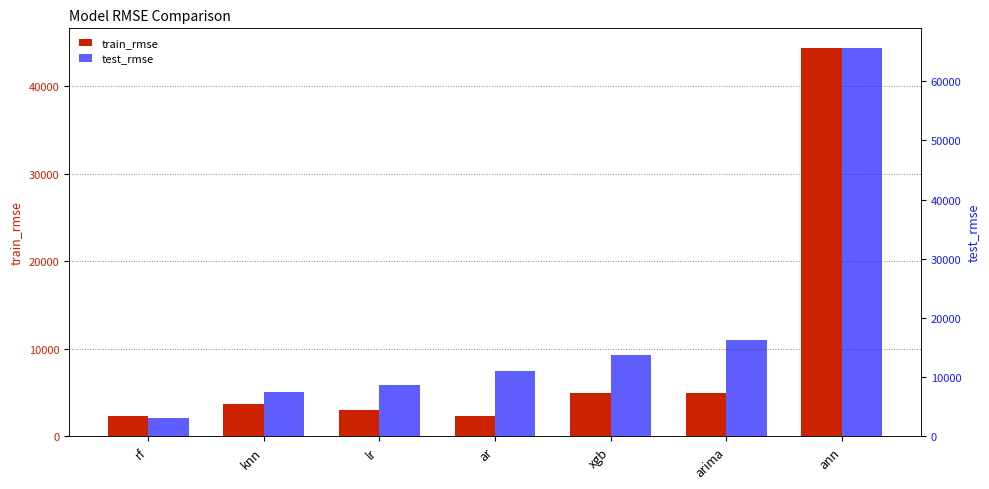

What is the spread (max minus min) of values at xgb?

8741.3